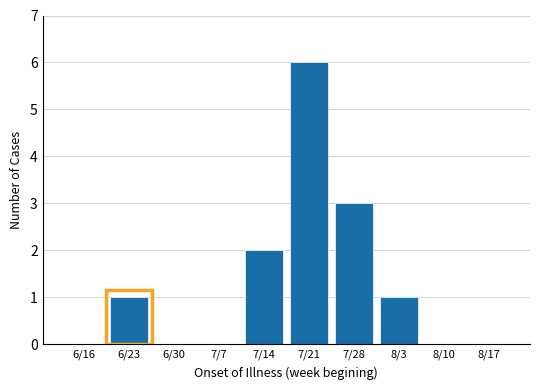

Reading left to right, what are all the values shown in this chart?

6/16=0	6/23=1	6/30=0	7/7=0	7/14=2	7/21=6	7/28=3	8/3=1	8/10=0	8/17=0